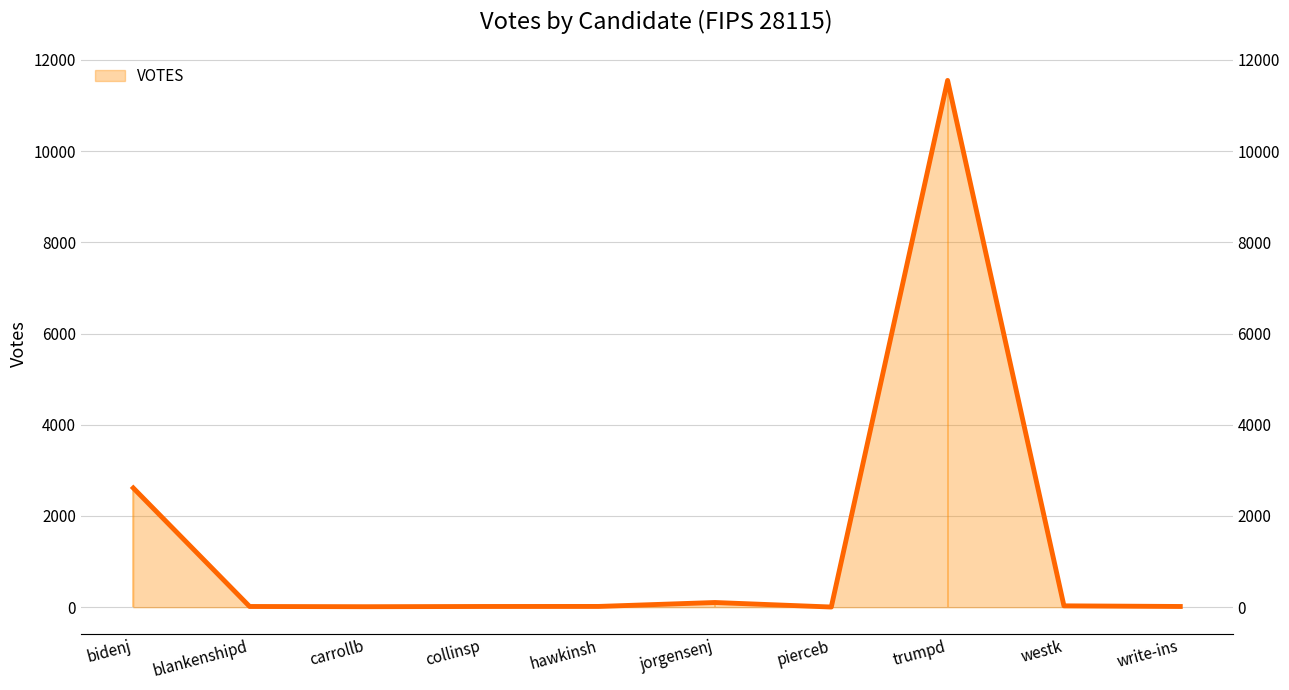

What is the difference between the values at hawkinsh and blankenshipd?

1